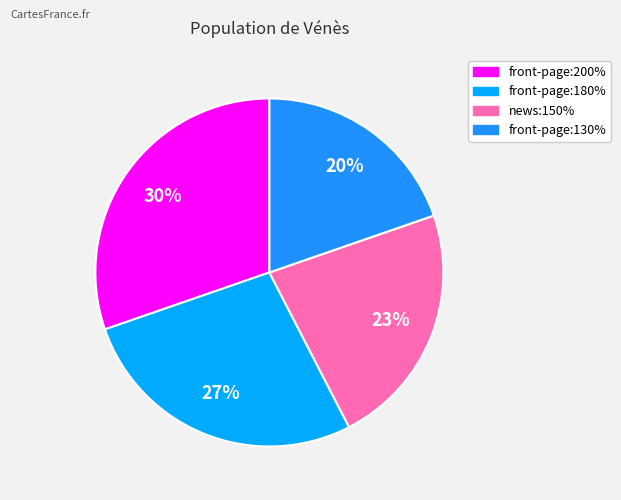

To the nearest percent, what portion does front-page:130% represent?

20%